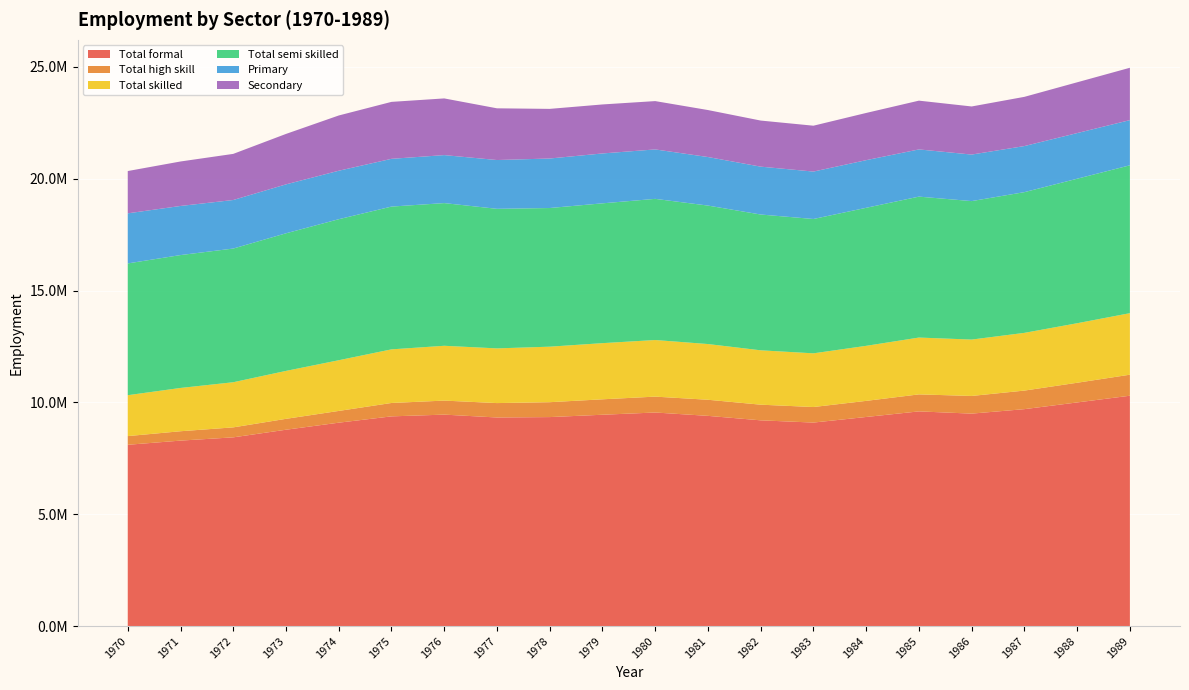

Reading left to right, transcribe all the data shown in this chart.

Total formal: 8107044.5	8293661.8	8439362.2	8780169.4	9095000.6	9377326.7	9455358.4	9327228.9	9345216.9	9450000.0	9550000.0	9400000.0	9200000.0	9100000.0	9350000.0	9600000.0	9500000.0	9700000.0	10000000.0	10300000.0
Total high skill: 388062.4	418947.7	446221.3	486946.8	525284.9	598766.8	627109.9	643941.0	665878.8	690000.0	710000.0	720000.0	700000.0	695000.0	720000.0	760000.0	790000.0	830000.0	880000.0	940000.0
Total skilled: 1828384.8	1934686.2	2017320.6	2142246.5	2266023.2	2396355.4	2449927.9	2444620.3	2481507.1	2510000.0	2530000.0	2490000.0	2430000.0	2400000.0	2460000.0	2540000.0	2520000.0	2580000.0	2660000.0	2750000.0
Total semi skilled: 5890597.4	5940028.0	5975820.2	6150976.0	6303692.6	6382204.5	6378320.6	6238667.6	6197831.0	6250000.0	6310000.0	6190000.0	6070000.0	6005000.0	6170000.0	6300000.0	6190000.0	6290000.0	6460000.0	6610000.0
Primary: 2238773.1	2195174.9	2170272.1	2187225.9	2166942.5	2134821.5	2145339.5	2181275.3	2213398.9	2230000.0	2210000.0	2170000.0	2140000.0	2120000.0	2130000.0	2110000.0	2080000.0	2060000.0	2040000.0	2020000.0
Secondary: 1890247.0	1988138.7	2061302.2	2254825.9	2469580.1	2545715.5	2533566.3	2311391.1	2218172.9	2190000.0	2160000.0	2100000.0	2060000.0	2050000.0	2110000.0	2180000.0	2150000.0	2200000.0	2270000.0	2340000.0